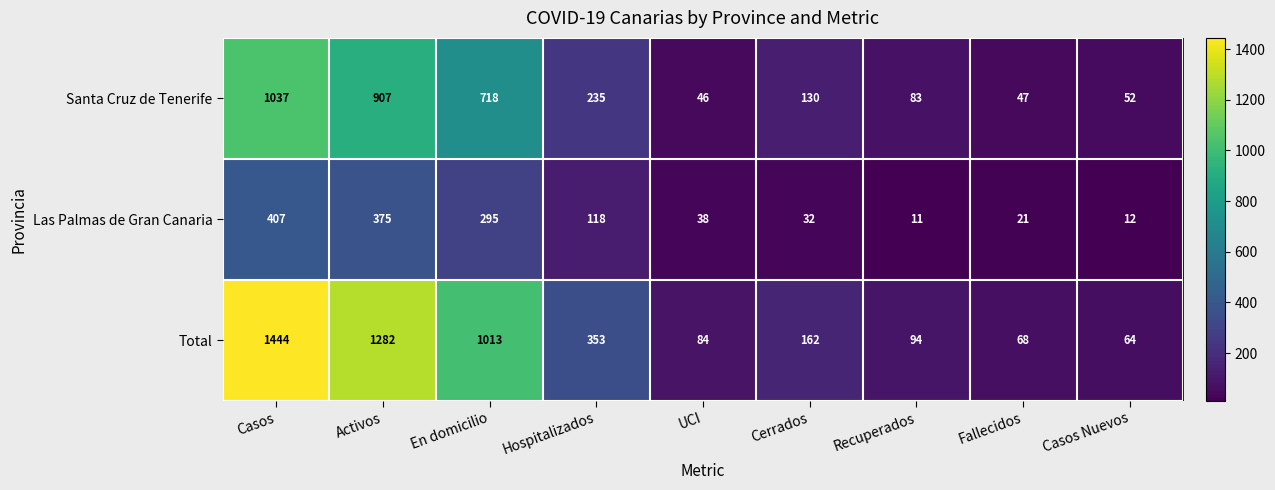

At which label is Total closest to 754?

En domicilio